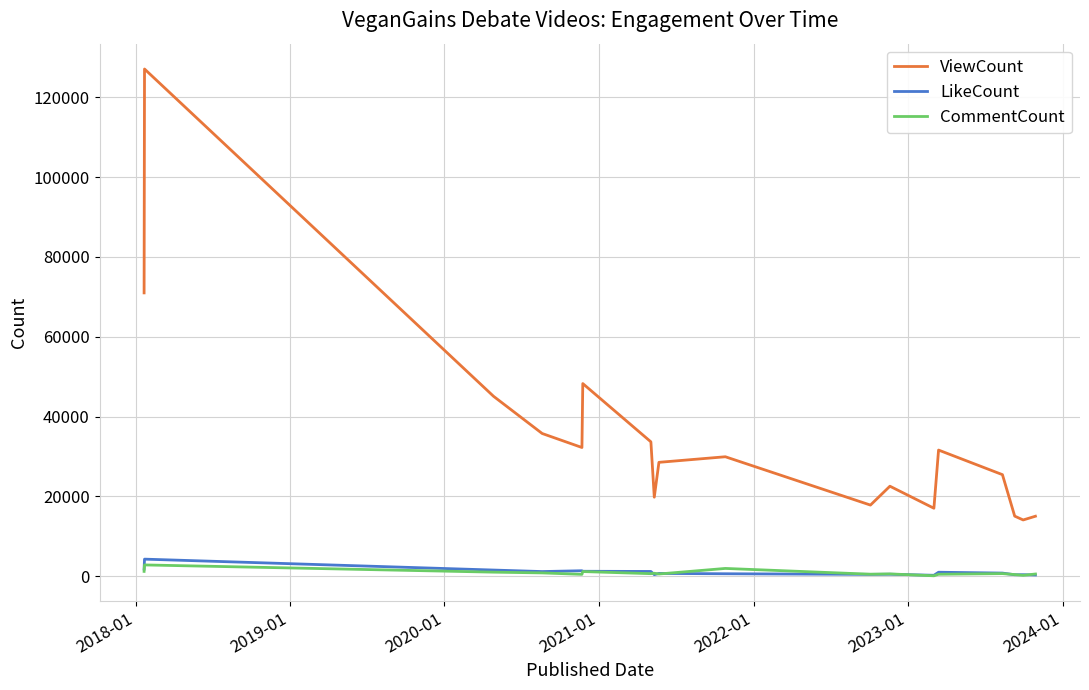

Which series has the largest total across all categories?

ViewCount